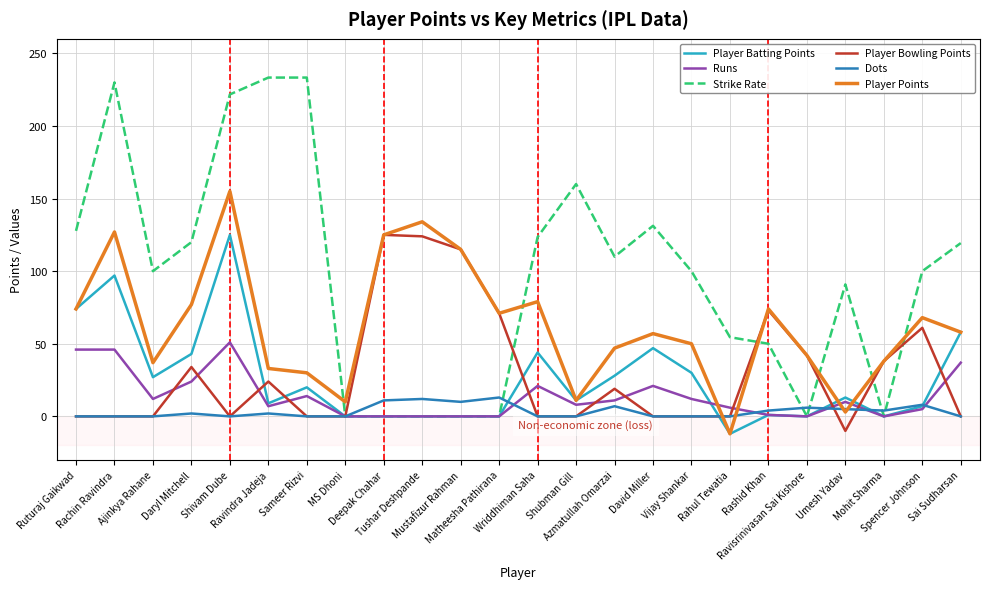

What is the maximum value shown in the chart?

233.3